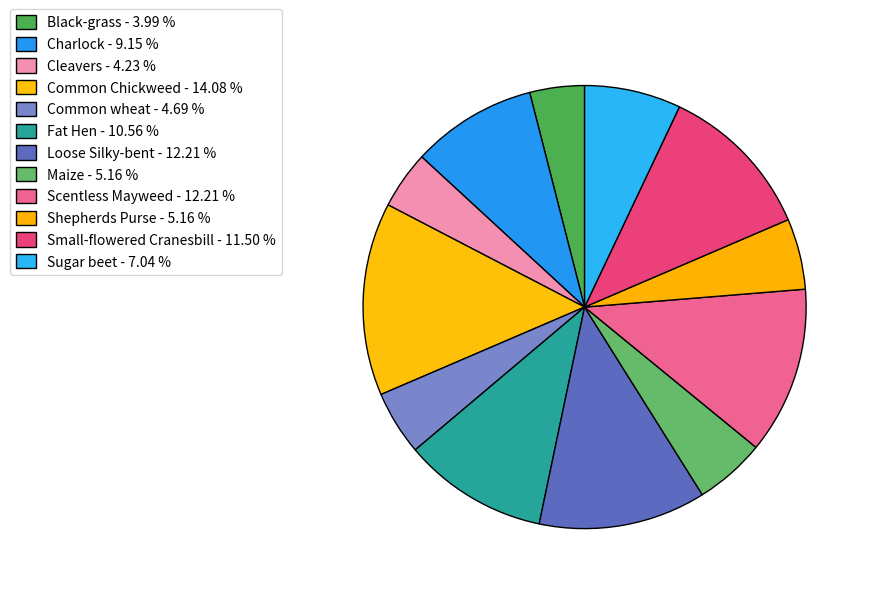

How much of the chart is everything except Cleavers?

95.8%